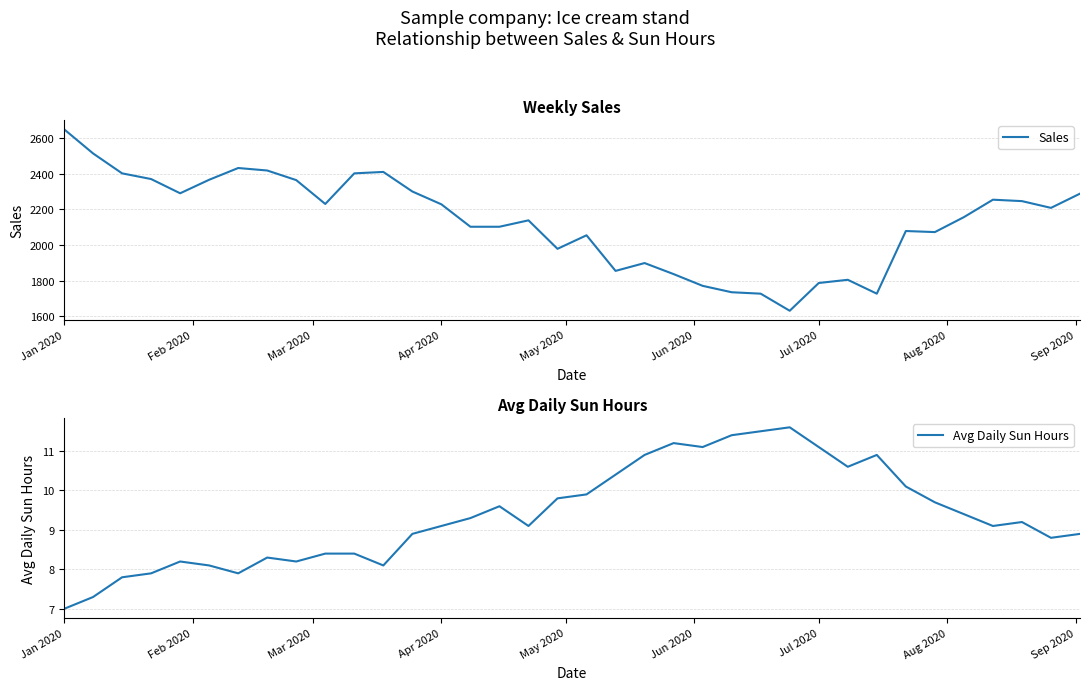

True or false: Sales and Avg Daily Sun Hours intersect in this chart.

False